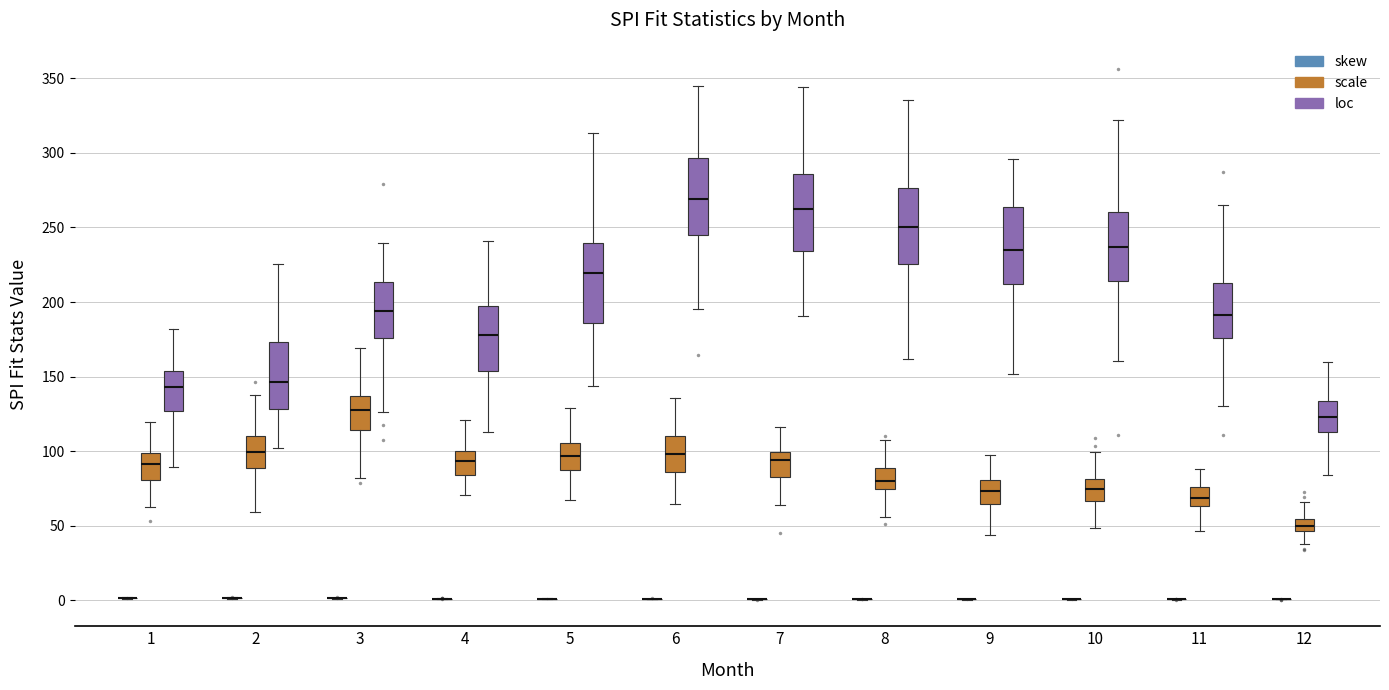

Where is the upper edge of the box for 10 (loc) on the y-axis? The values are not printed on the chart, so give them approximately, as read against the axis.

260